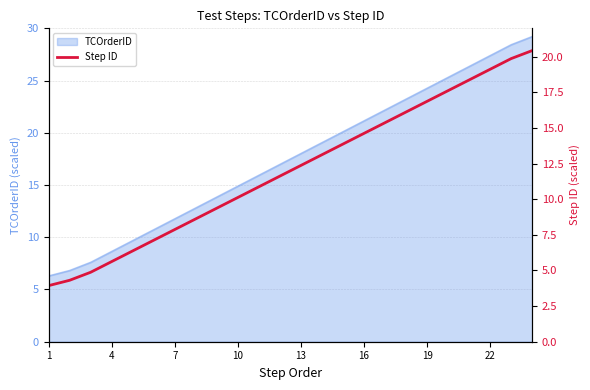

Is it true that TCOrderID equals 6.3 at 1?

True